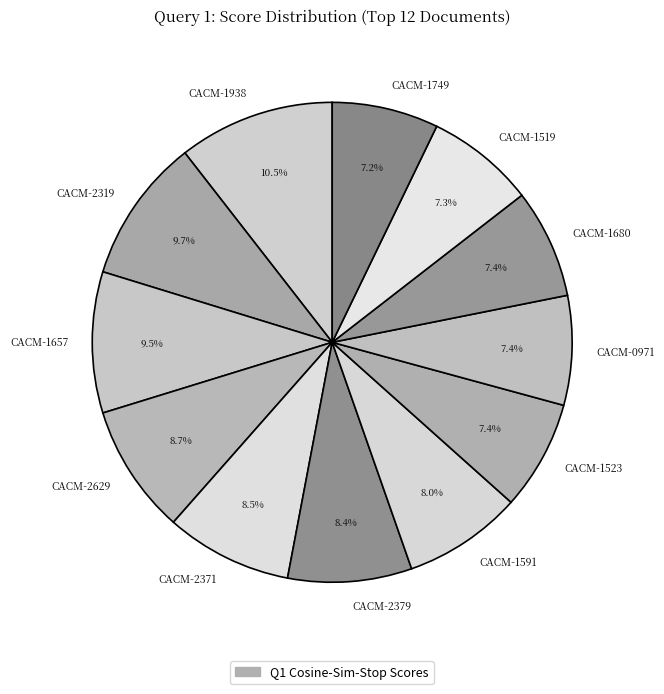

How many segments does this pie chart have?

12